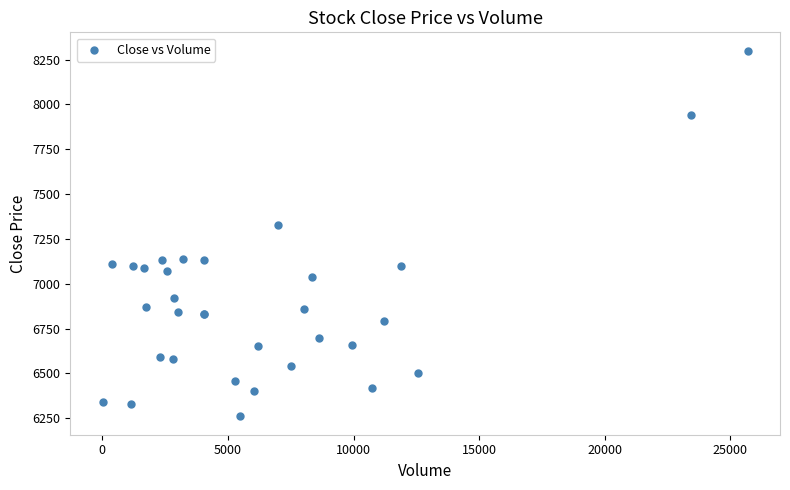

What Y value in the scatter plot is closest to 7280?

7330